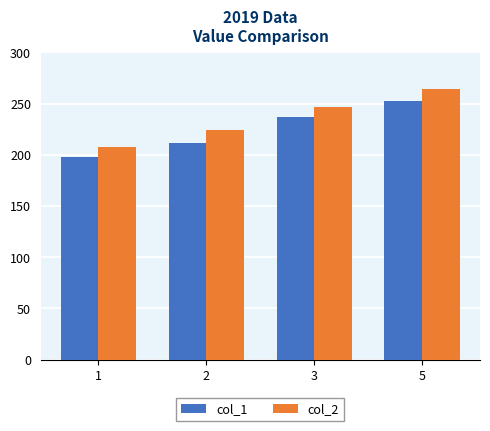

The col_1 series shows 321.2 at 3. True or false?

False